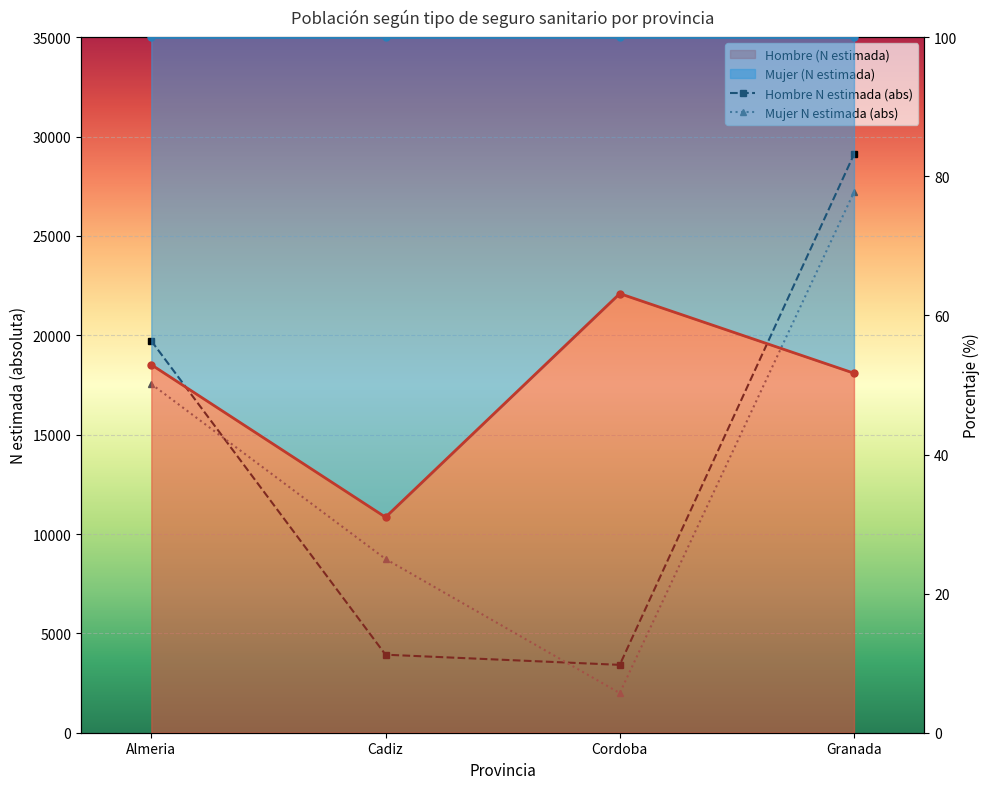

What is the maximum value shown in the chart?

29107